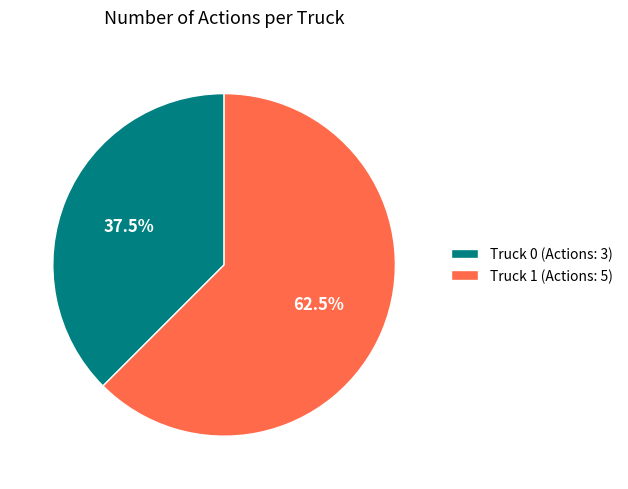

How much of the chart is everything except Truck 1 (Actions: 5)?

37.5%